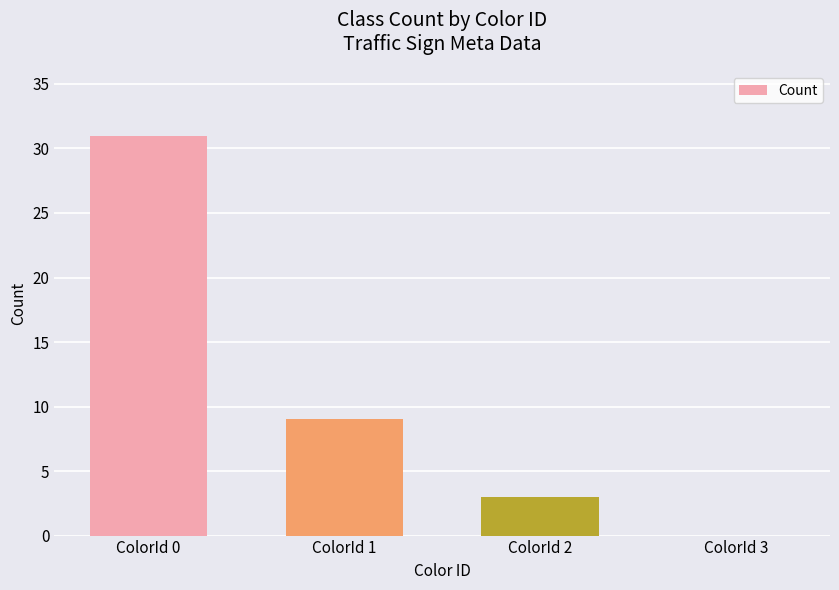

What is the sum of all values?

43